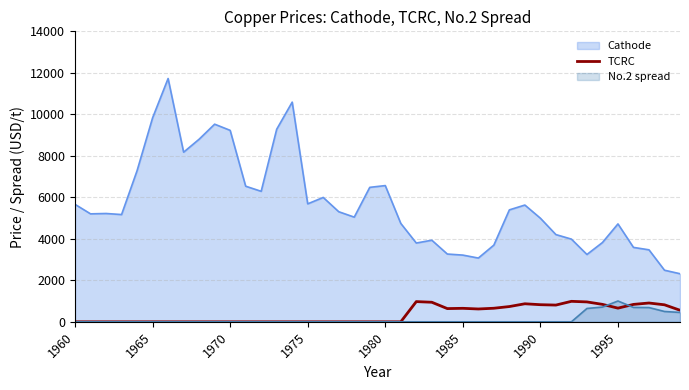

What is the spread (max minus min) of values at 1960?

5661.5